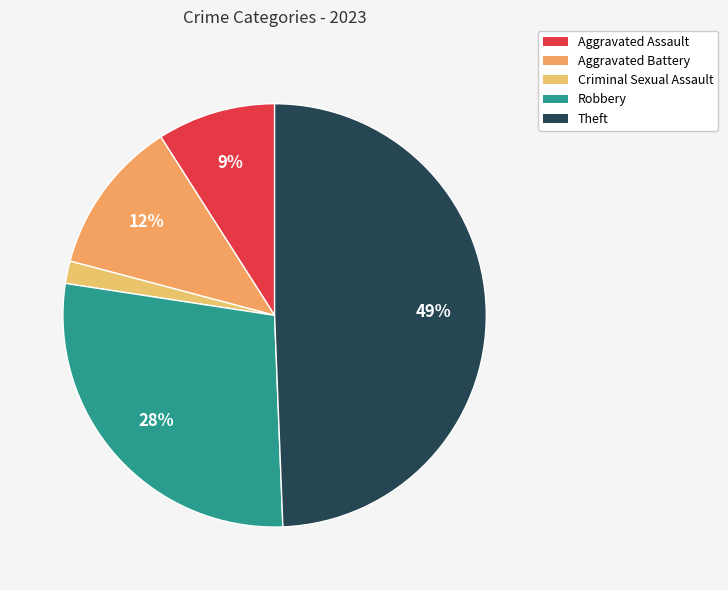

True or false: Aggravated Battery accounts for 19% of the total.

False